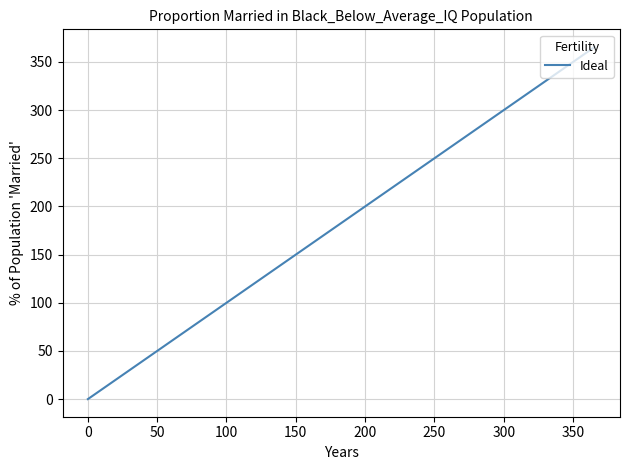

How many lines are shown in the chart?

1